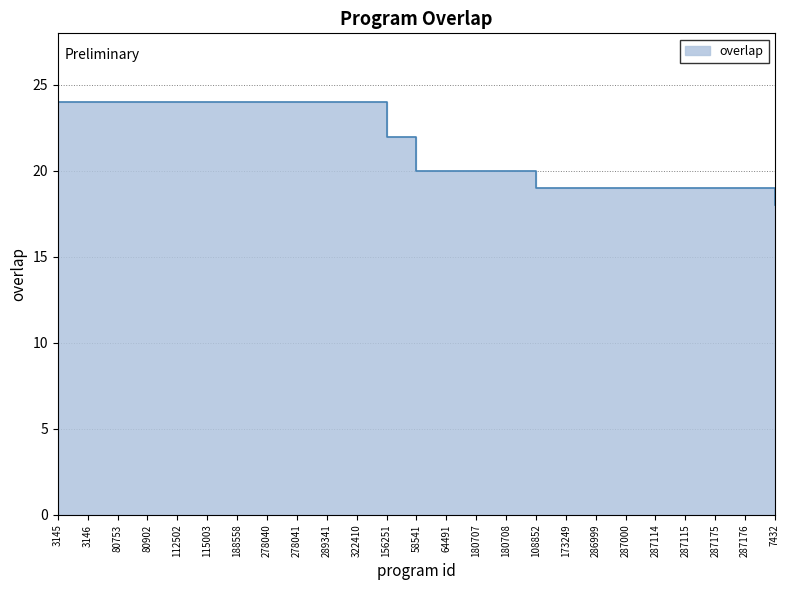

The value at 287114 is 33. True or false?

False